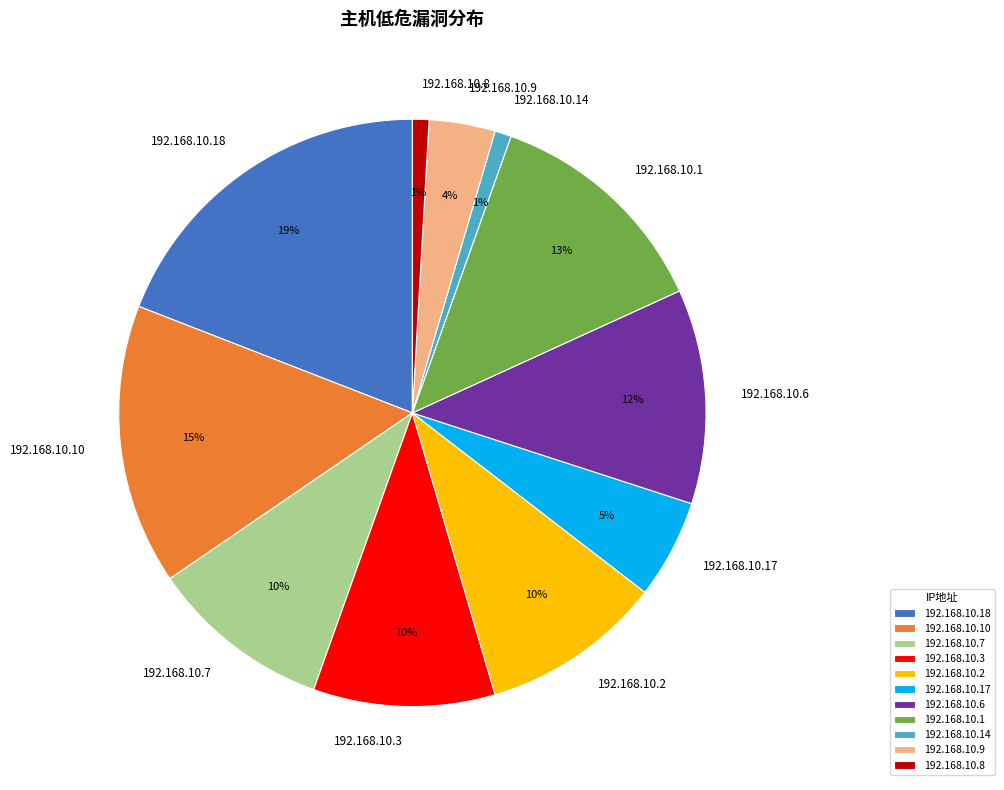

Is 192.168.10.10 the majority of the pie?

No